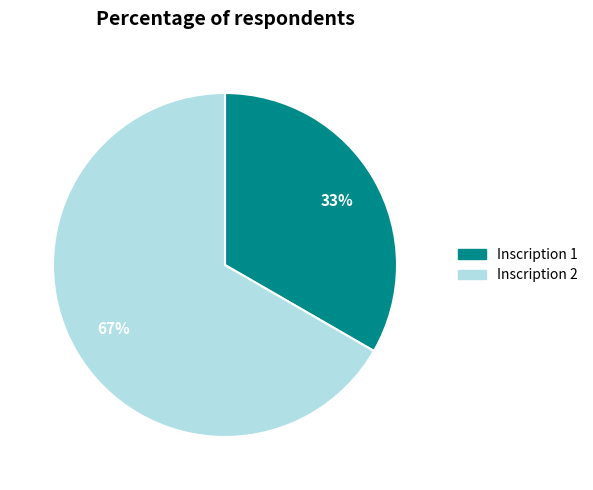

Is there a majority slice in this chart?

Yes